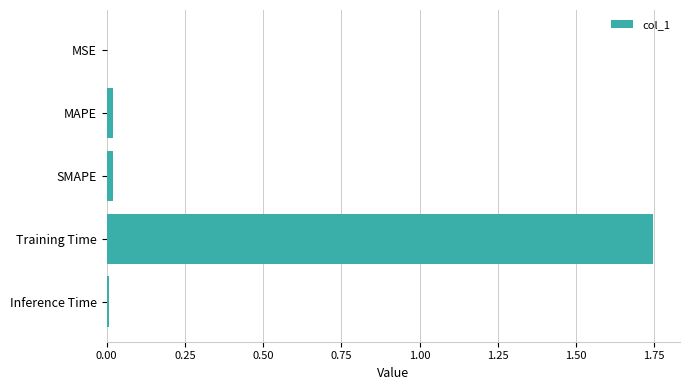

True or false: the data shows 0.0 at Inference Time.

True